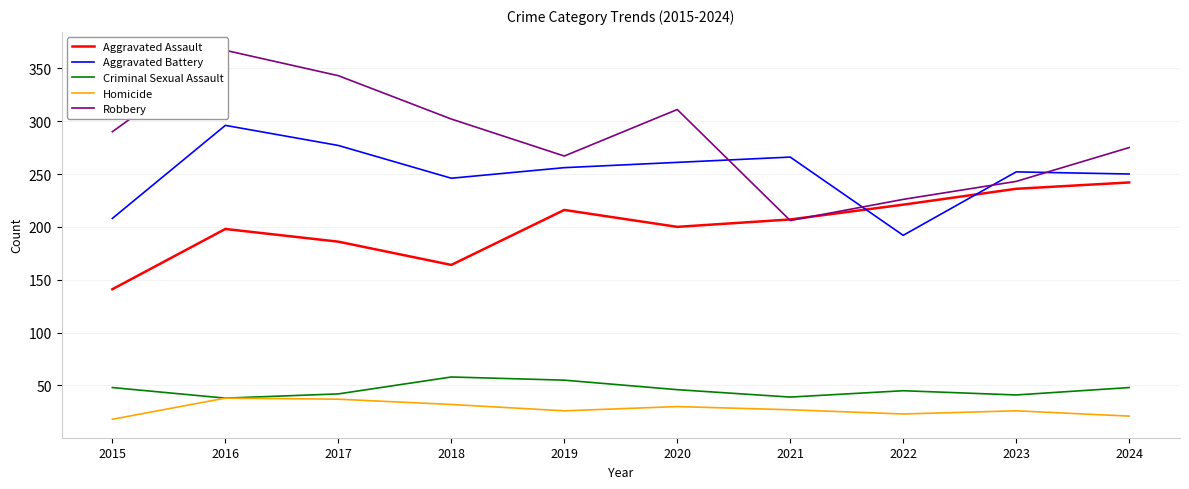

List the labels in order of Criminal Sexual Assault value, smallest first.

2016, 2021, 2023, 2017, 2022, 2020, 2015, 2024, 2019, 2018